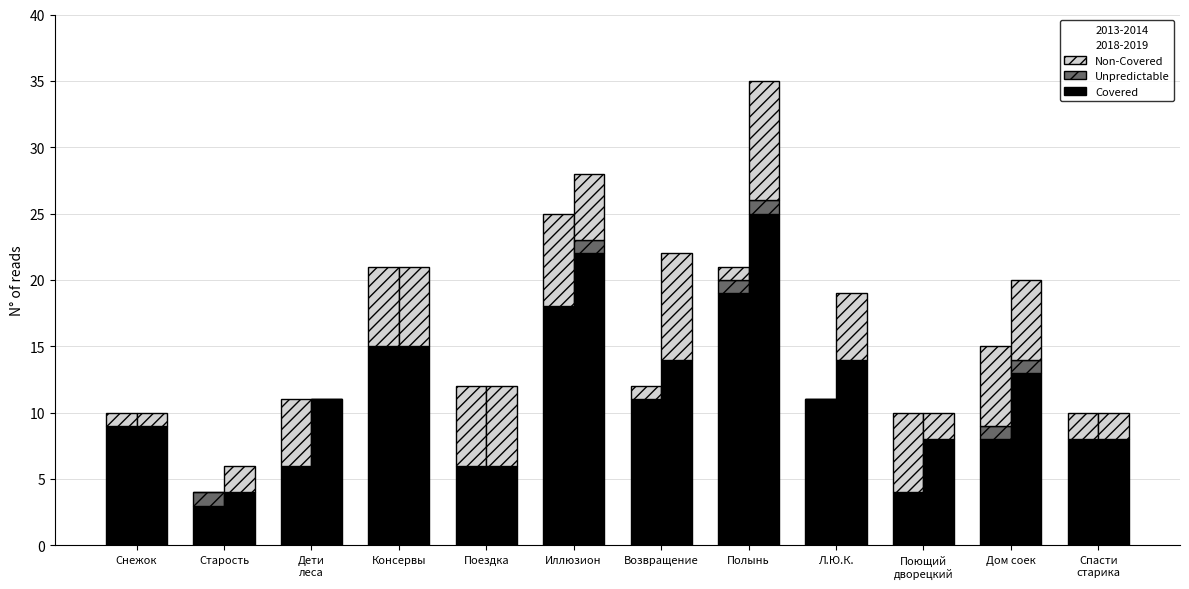

How many values in the 2018-2019 Covered series are below 13?

6